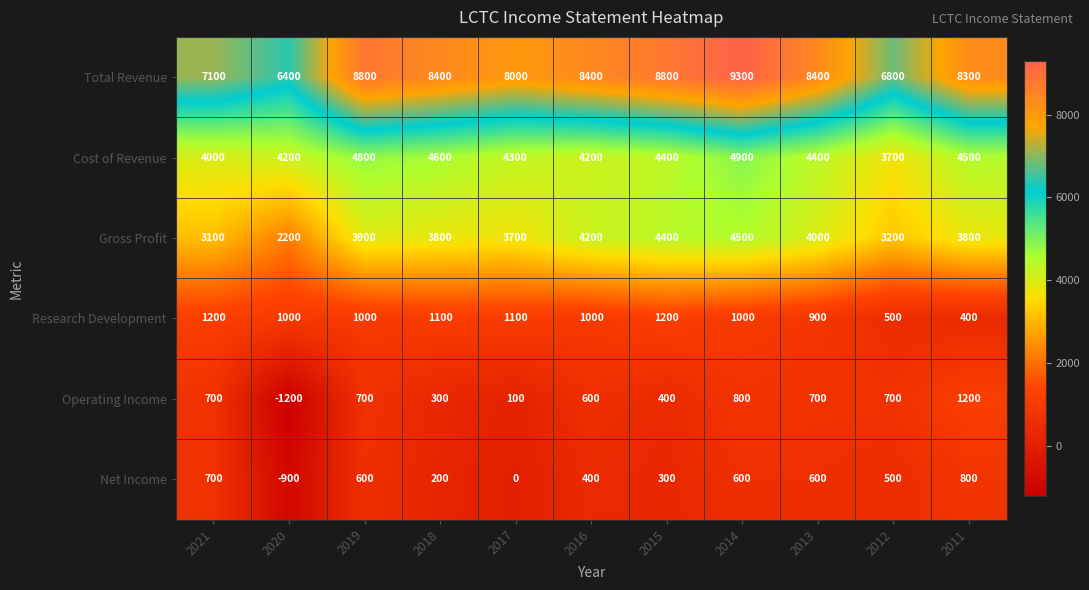

Which series has the widest spread of values?

Total Revenue